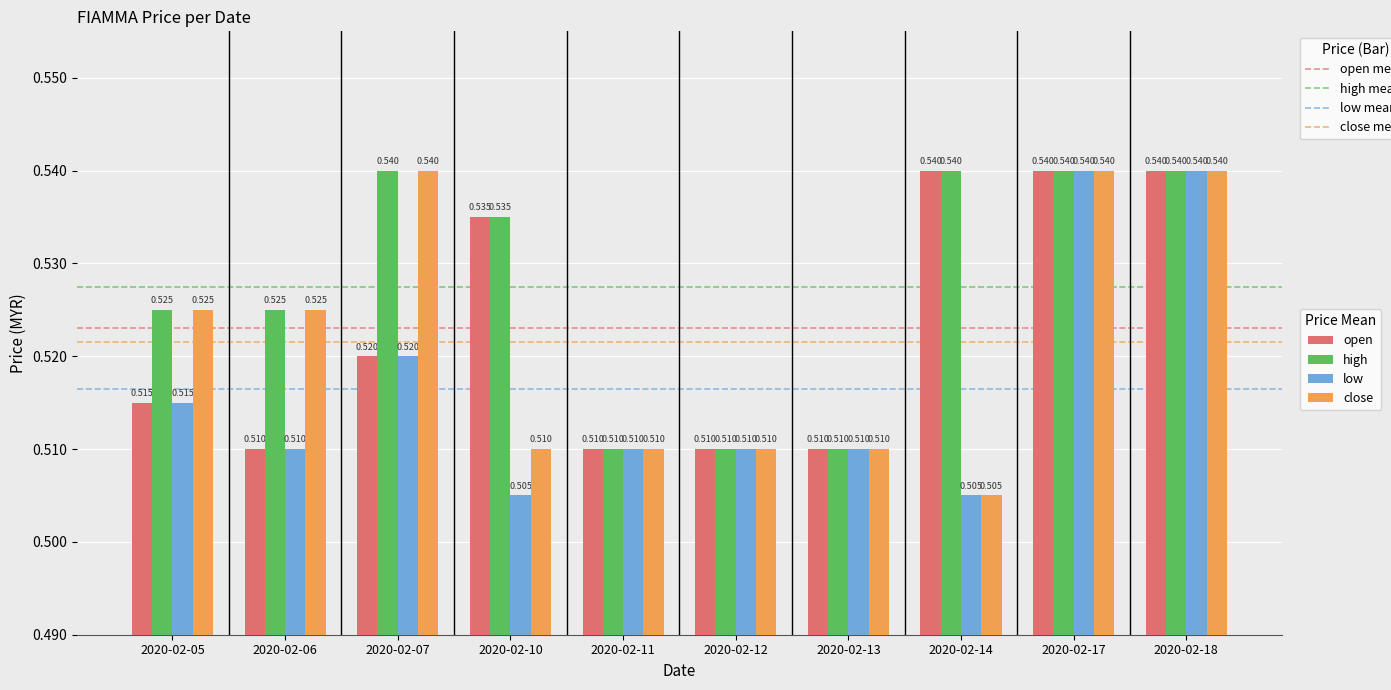

Which series has the largest total across all categories?

high